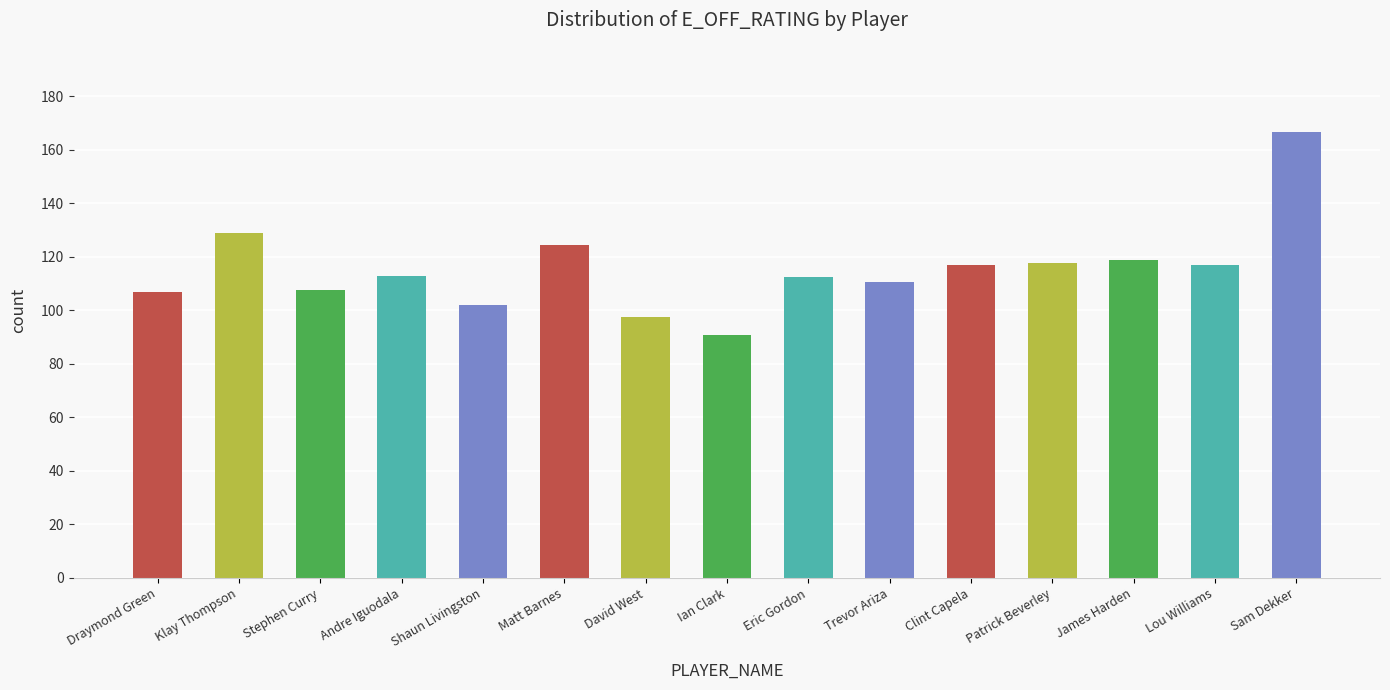

Approximately how many times larger is the value at Shaun Livingston compared to David West?

1.0